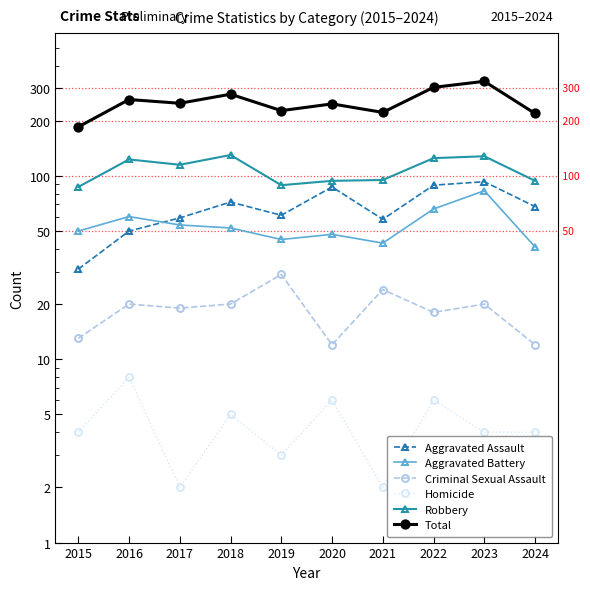

At which label does Aggravated Battery first exceed 52?

2016